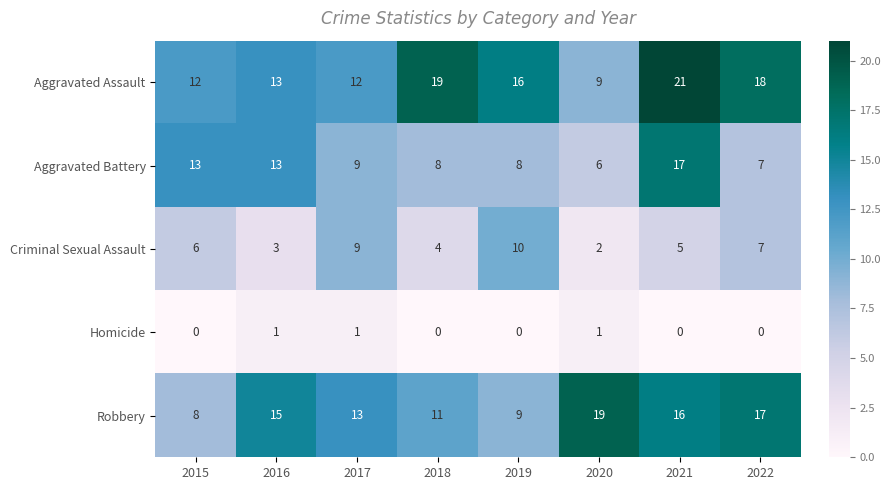

The Robbery series shows 14 at 2019. True or false?

False